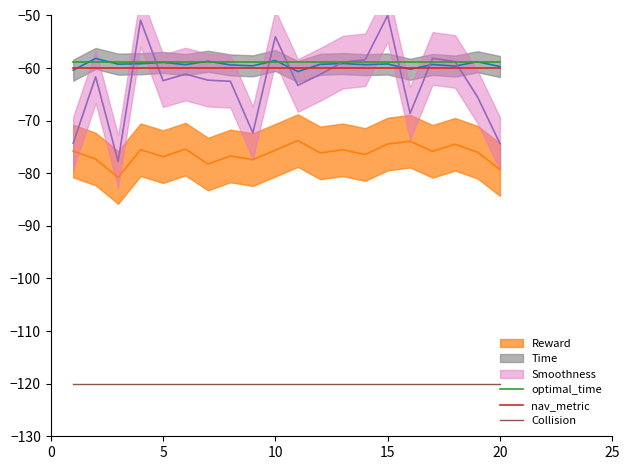

Is the value of Collision at 16 greater than the value of optimal_time at 11?

No